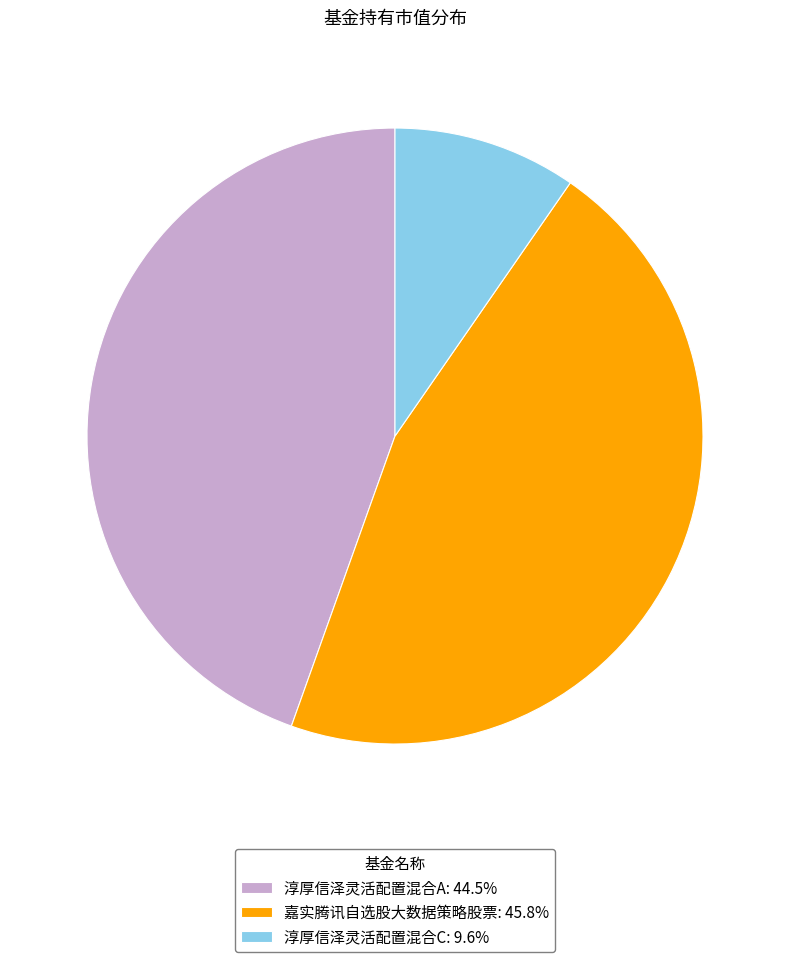

Which slice is the smallest?

淳厚信泽灵活配置混合C